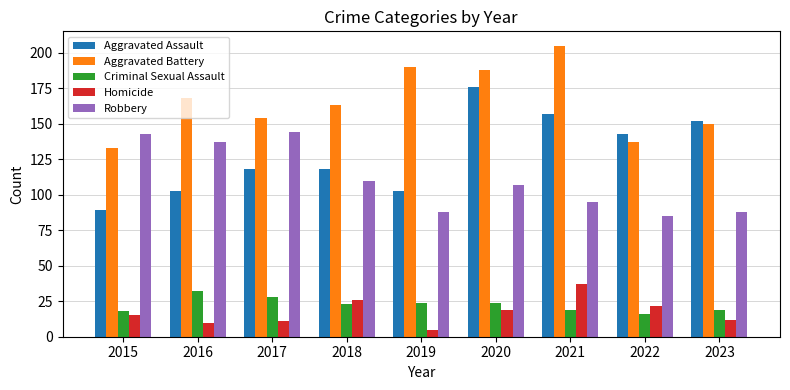

Reading left to right, extract all data points from this chart.

Aggravated Assault: 89	103	118	118	103	176	157	143	152
Aggravated Battery: 133	168	154	163	190	188	205	137	150
Criminal Sexual Assault: 18	32	28	23	24	24	19	16	19
Homicide: 15	10	11	26	5	19	37	22	12
Robbery: 143	137	144	110	88	107	95	85	88